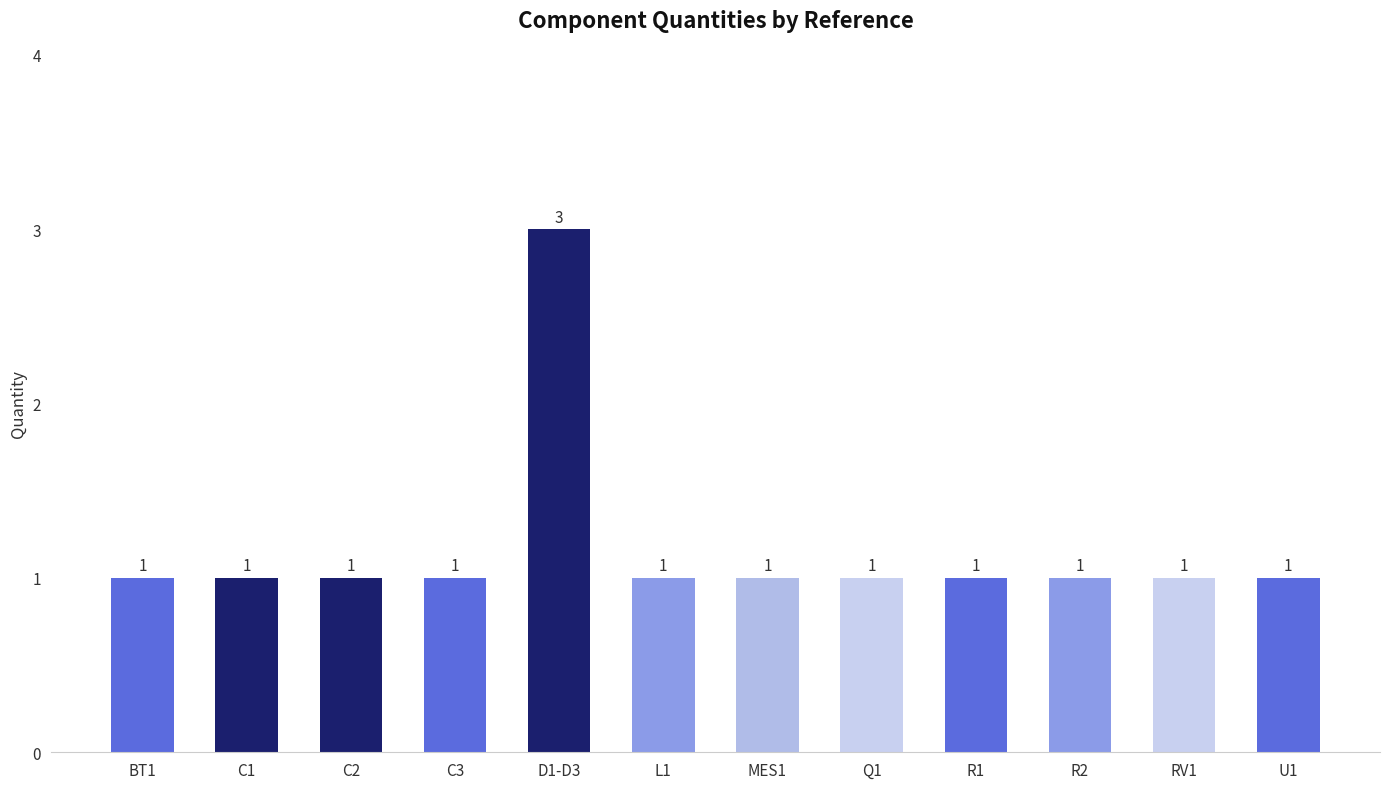

What is the sum of the values at C1 and C2?

2